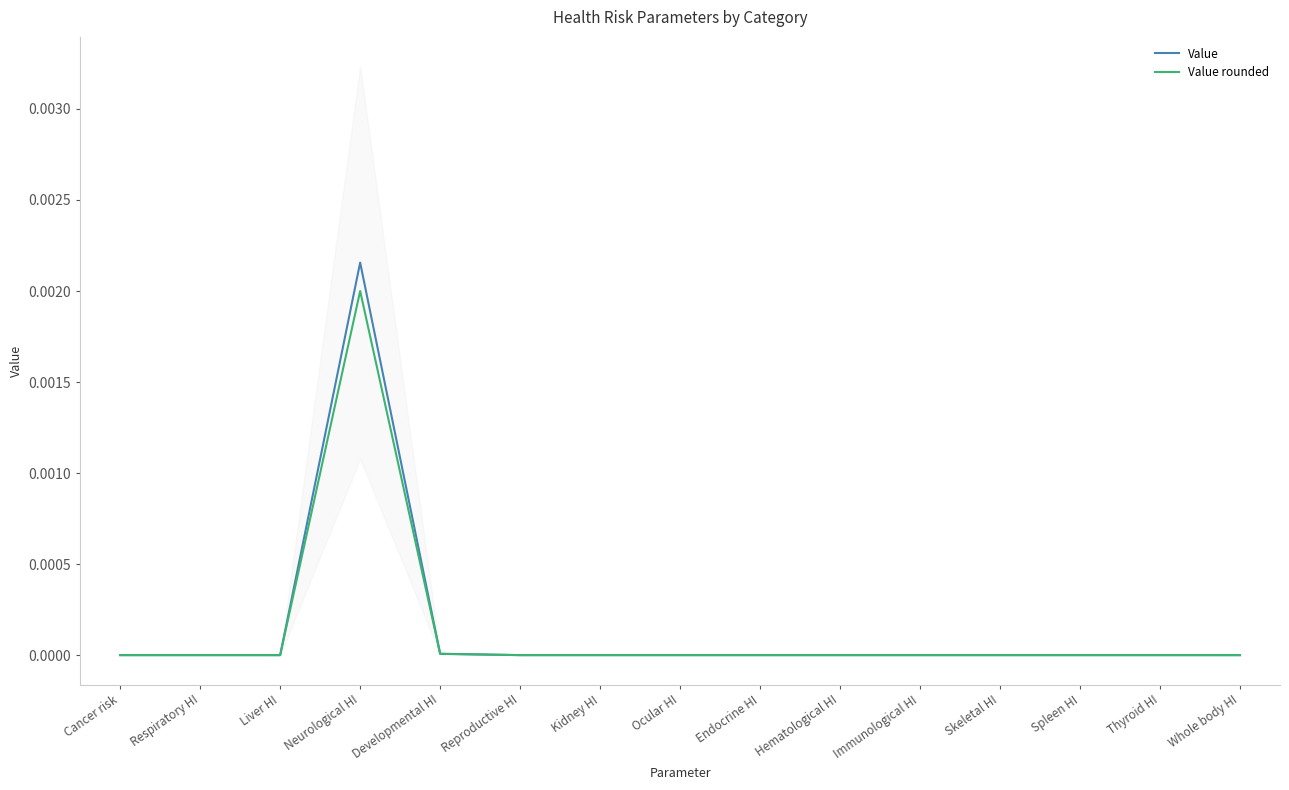

List the labels in order of Value value, largest first.

Neurological HI, Developmental HI, Cancer risk, Respiratory HI, Liver HI, Reproductive HI, Kidney HI, Ocular HI, Endocrine HI, Hematological HI, Immunological HI, Skeletal HI, Spleen HI, Thyroid HI, Whole body HI